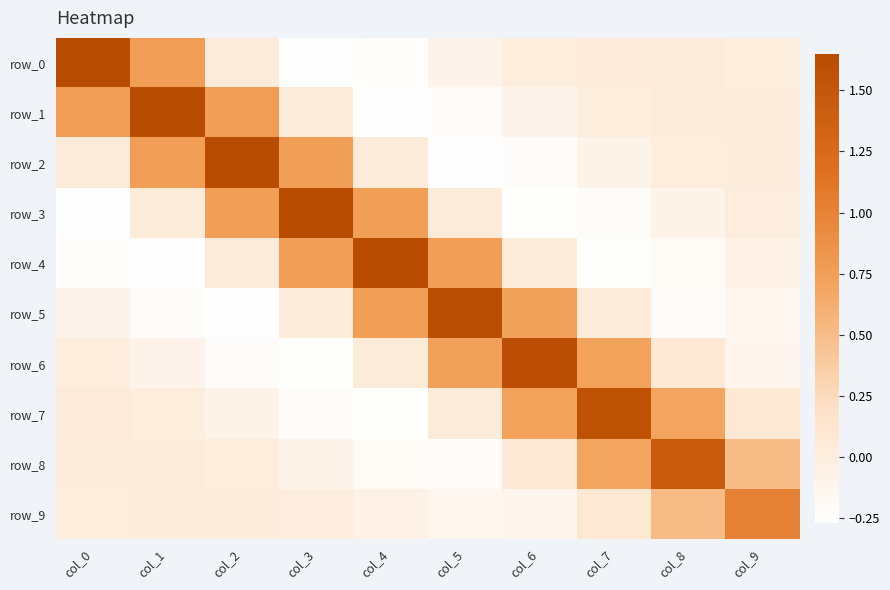

Which series has the largest range (max minus min)?

row_0